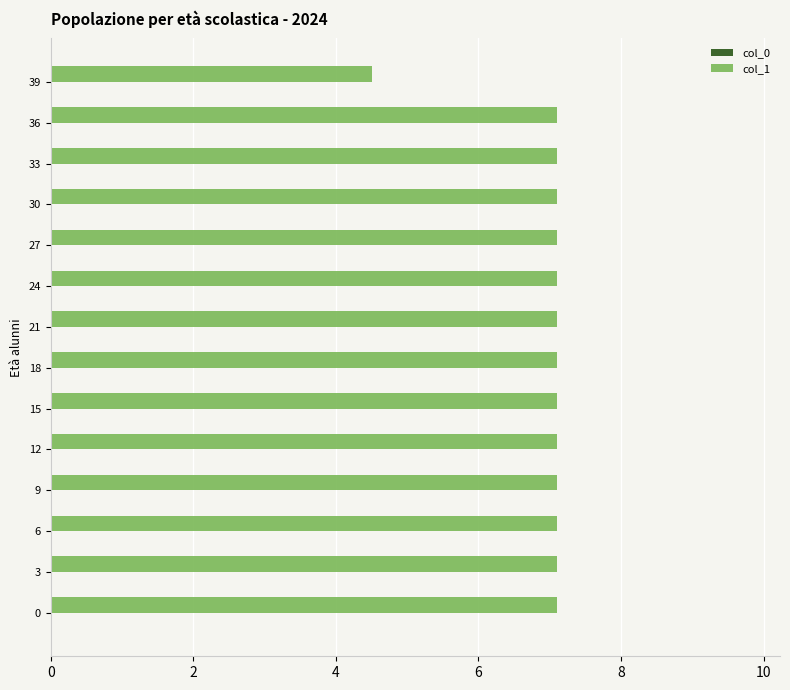

How many bars are there in total?

14